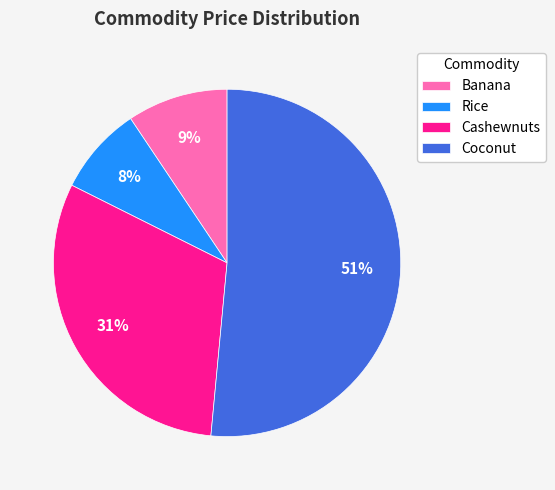

To the nearest percent, what is the difference between the largest and smallest slice percentages?

43%